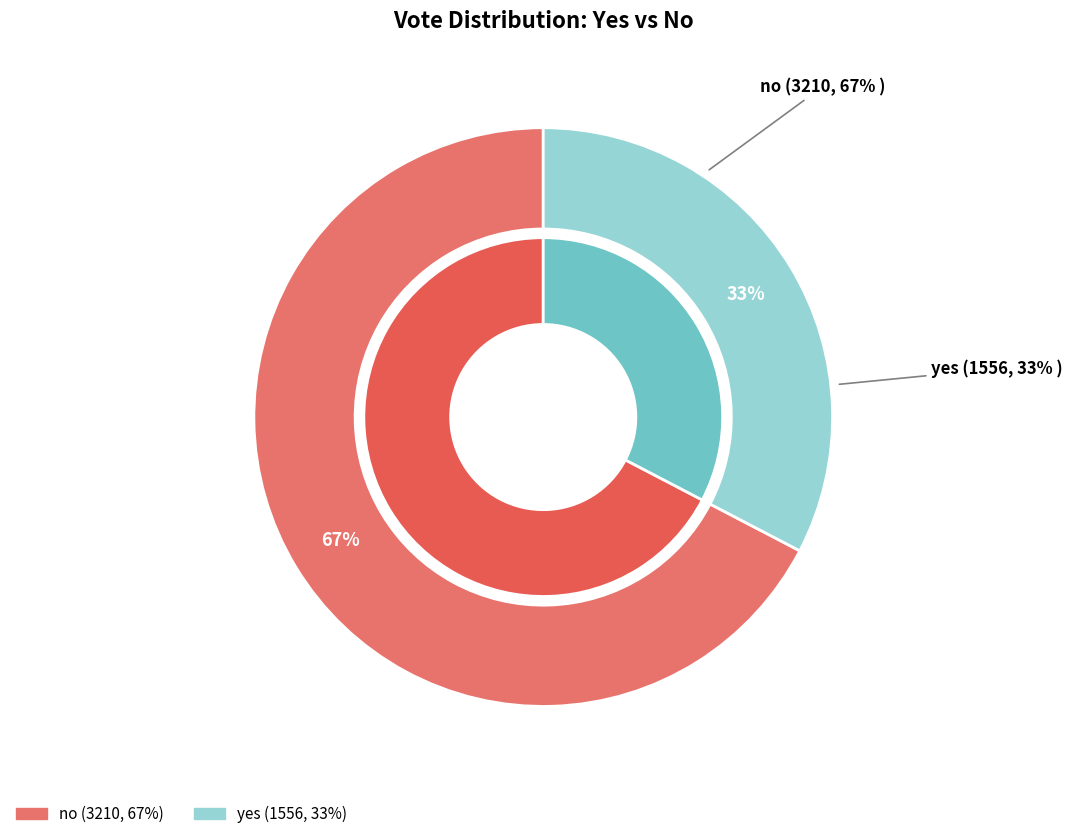

Rank the categories by value from lowest to highest.

yes, no